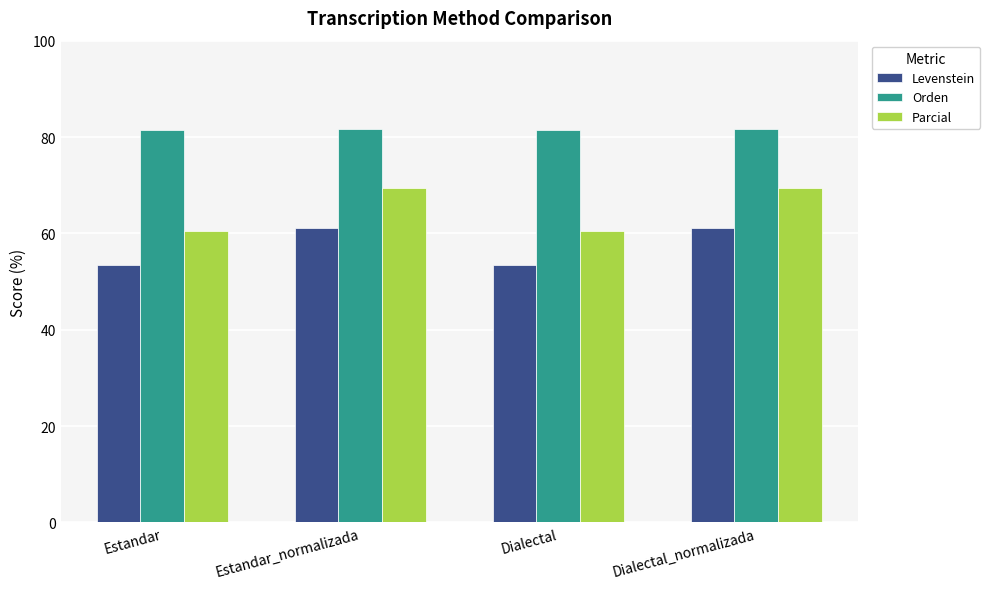

Are the bars grouped side by side (vs. stacked)?

Yes